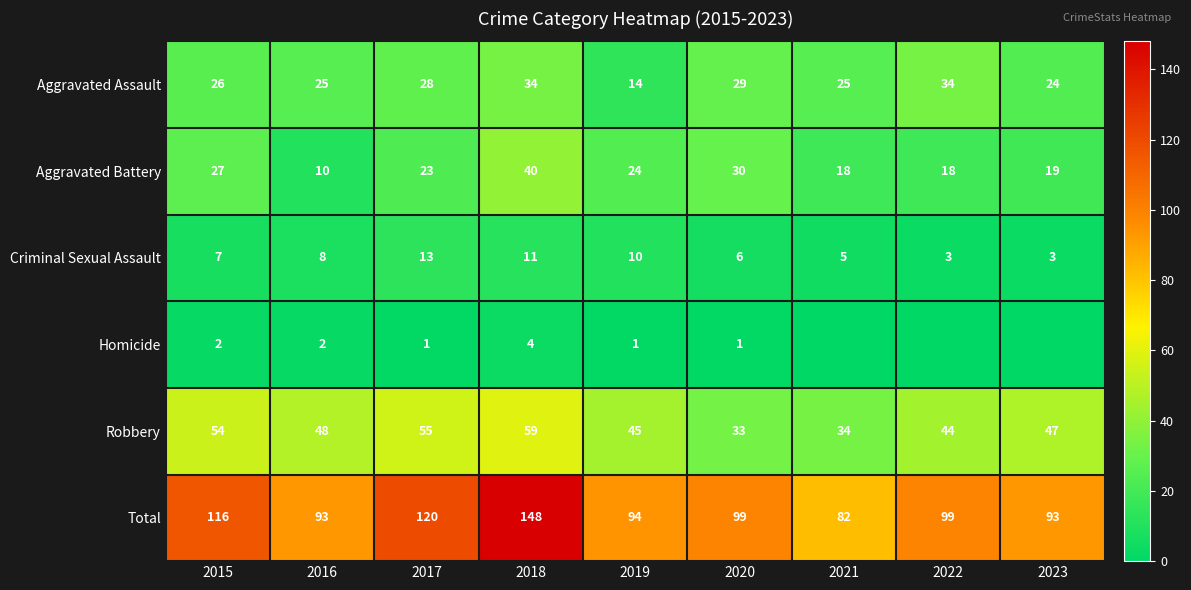

What is the total value across all series at 2023?

186